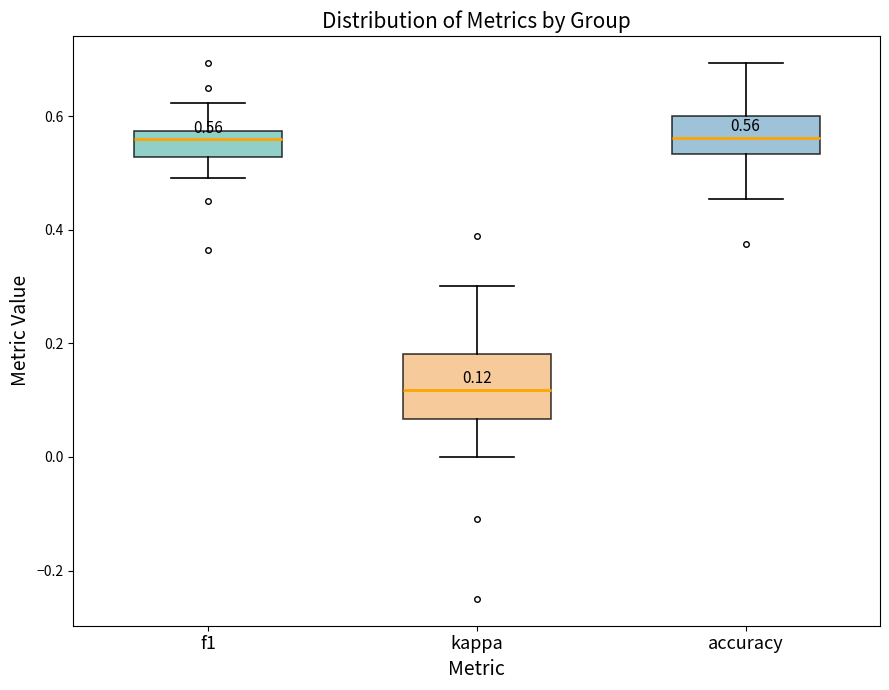

Comparing the boxes themselves (not the whiskers), which one is the tallest?

kappa